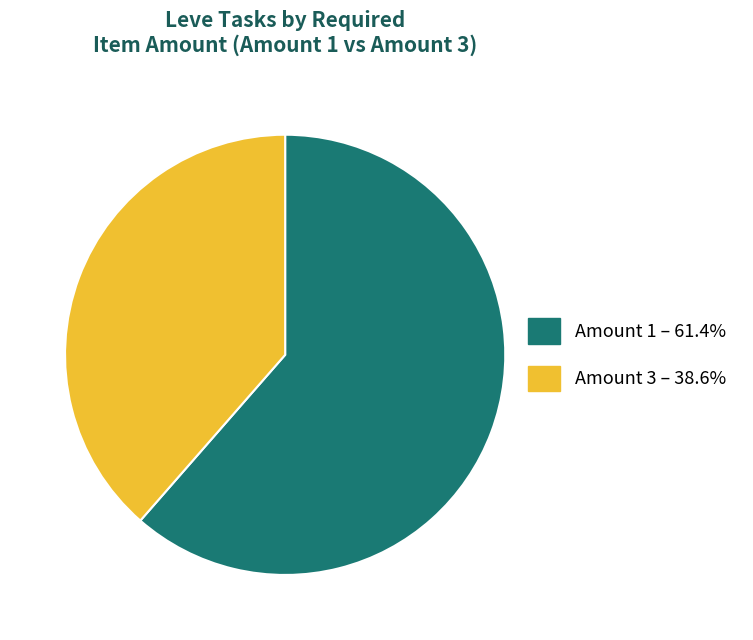

Do Amount 1 and Amount 3 together represent more than half of the pie?

Yes